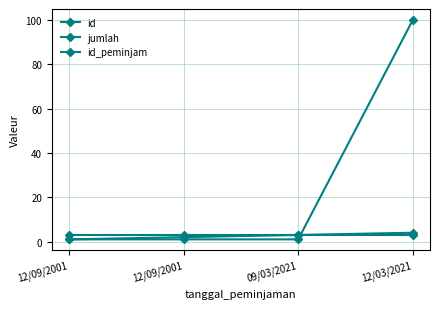

How many distinct data groups are displayed?

3